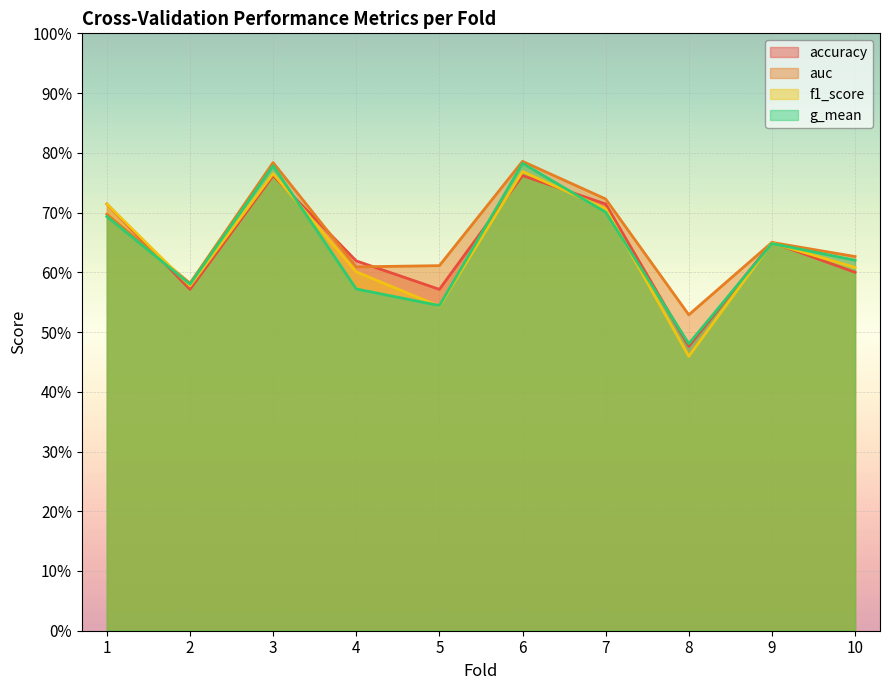

How many data points does each series have?

10